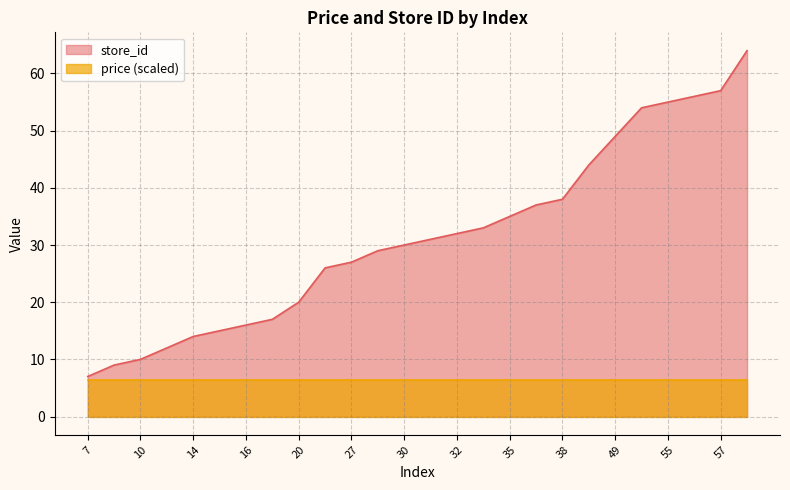

True or false: the data shows 12 at 12.

True